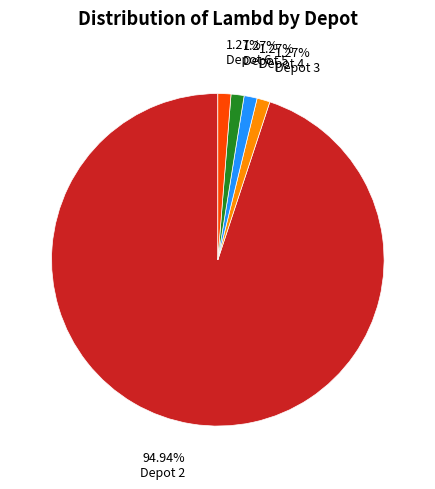

What is the majority slice?

Depot 2